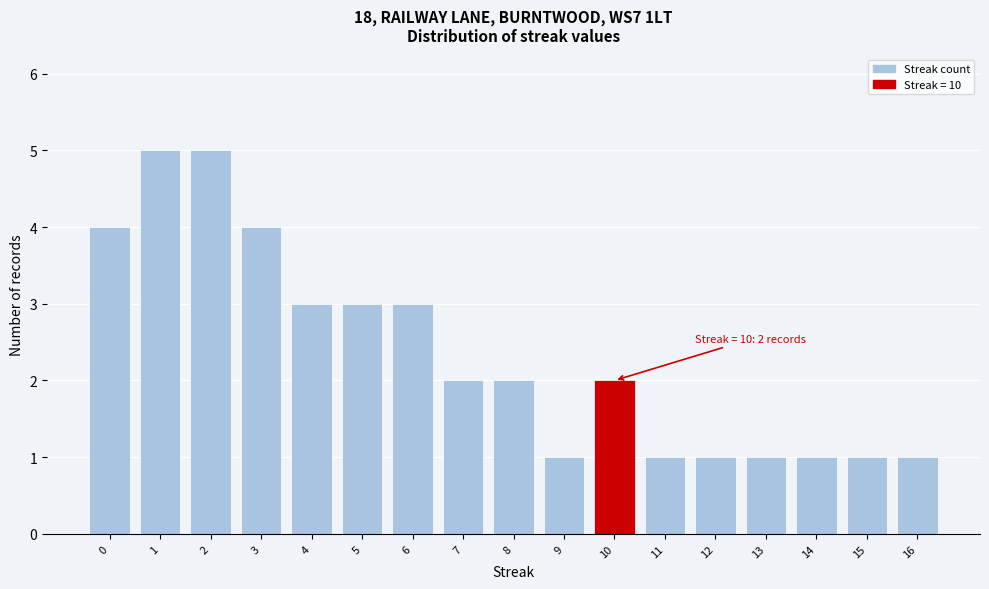

Reading right to left, list all the values displayed in this chart.

16=1	15=1	14=1	13=1	12=1	11=1	10=2	9=1	8=2	7=2	6=3	5=3	4=3	3=4	2=5	1=5	0=4